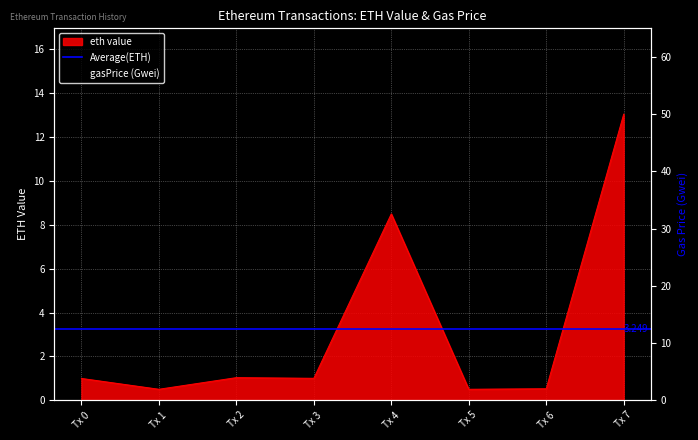

What is the approximate value of gasPrice (Gwei) at 7?

41.0